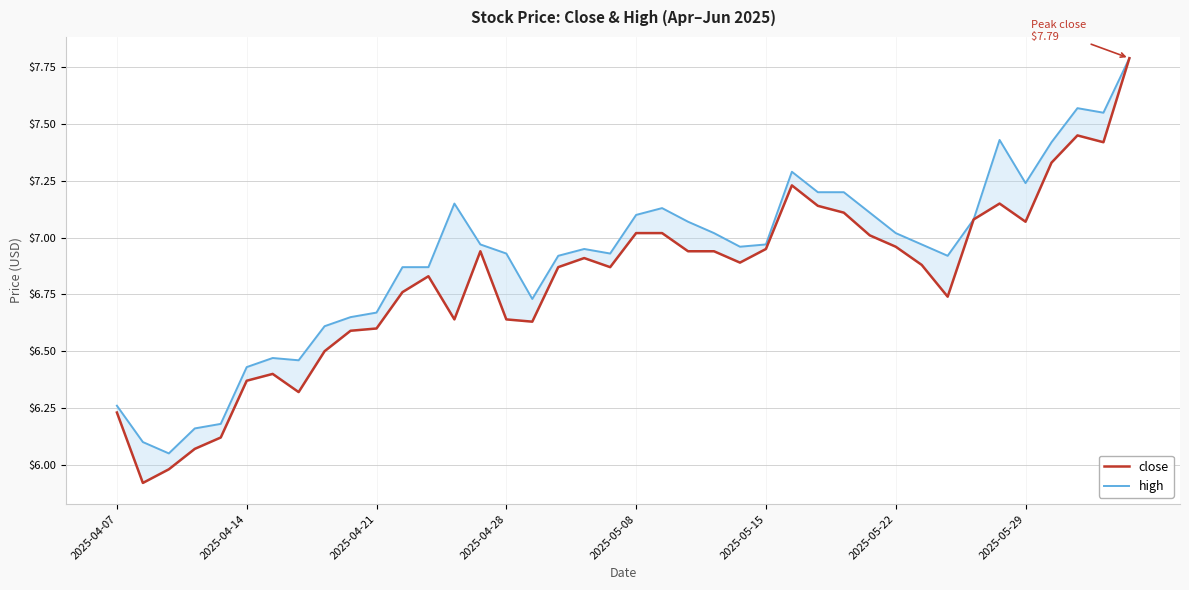

Is this an area chart (filled region under the line)?

No